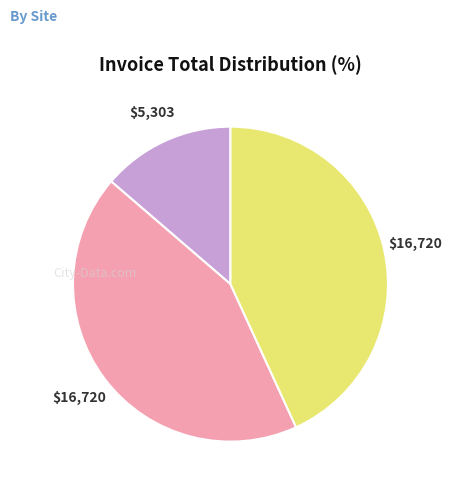

Is there a majority slice in this chart?

No